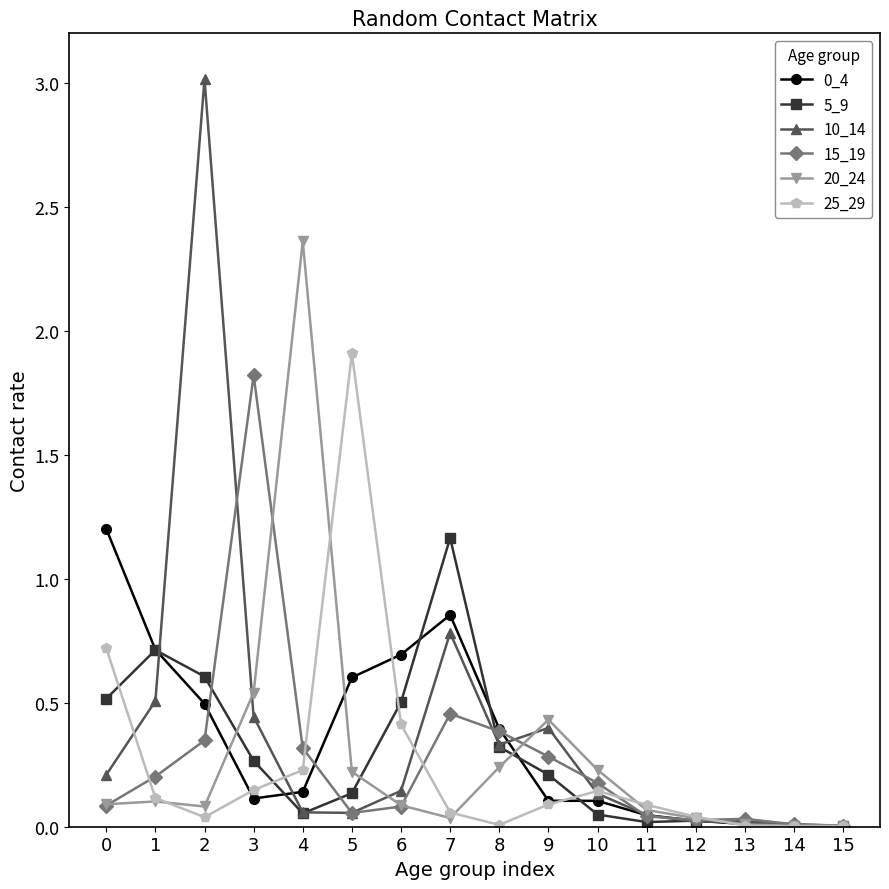

What is the spread (max minus min) of values at 6?

0.6